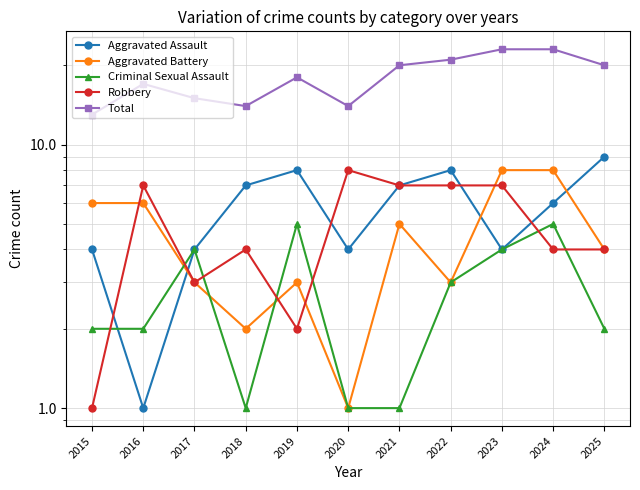

Reading left to right, transcribe all the data shown in this chart.

Aggravated Assault: 2015=4	2016=1	2017=4	2018=7	2019=8	2020=4	2021=7	2022=8	2023=4	2024=6	2025=9
Aggravated Battery: 2015=6	2016=6	2017=3	2018=2	2019=3	2020=1	2021=5	2022=3	2023=8	2024=8	2025=4
Criminal Sexual Assault: 2015=2	2016=2	2017=4	2018=1	2019=5	2020=1	2021=1	2022=3	2023=4	2024=5	2025=2
Robbery: 2015=1	2016=7	2017=3	2018=4	2019=2	2020=8	2021=7	2022=7	2023=7	2024=4	2025=4
Total: 2015=13	2016=17	2017=15	2018=14	2019=18	2020=14	2021=20	2022=21	2023=23	2024=23	2025=20